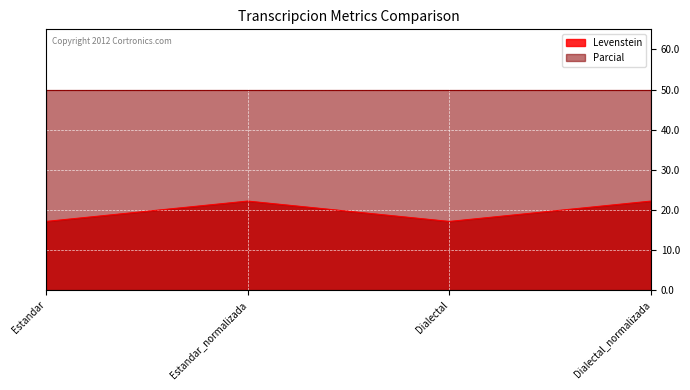

Reading left to right, extract all data points from this chart.

Estandar=17.1	Estandar_normalizada=22.2	Dialectal=17.1	Dialectal_normalizada=22.2